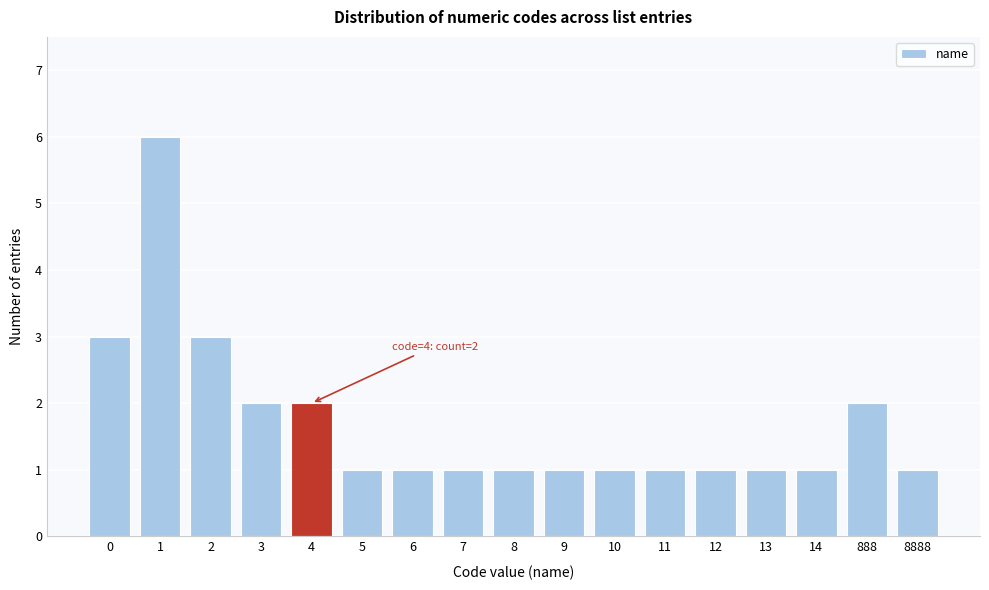

Reading right to left, transcribe all the data shown in this chart.

8888=1	888=2	14=1	13=1	12=1	11=1	10=1	9=1	8=1	7=1	6=1	5=1	4=2	3=2	2=3	1=6	0=3